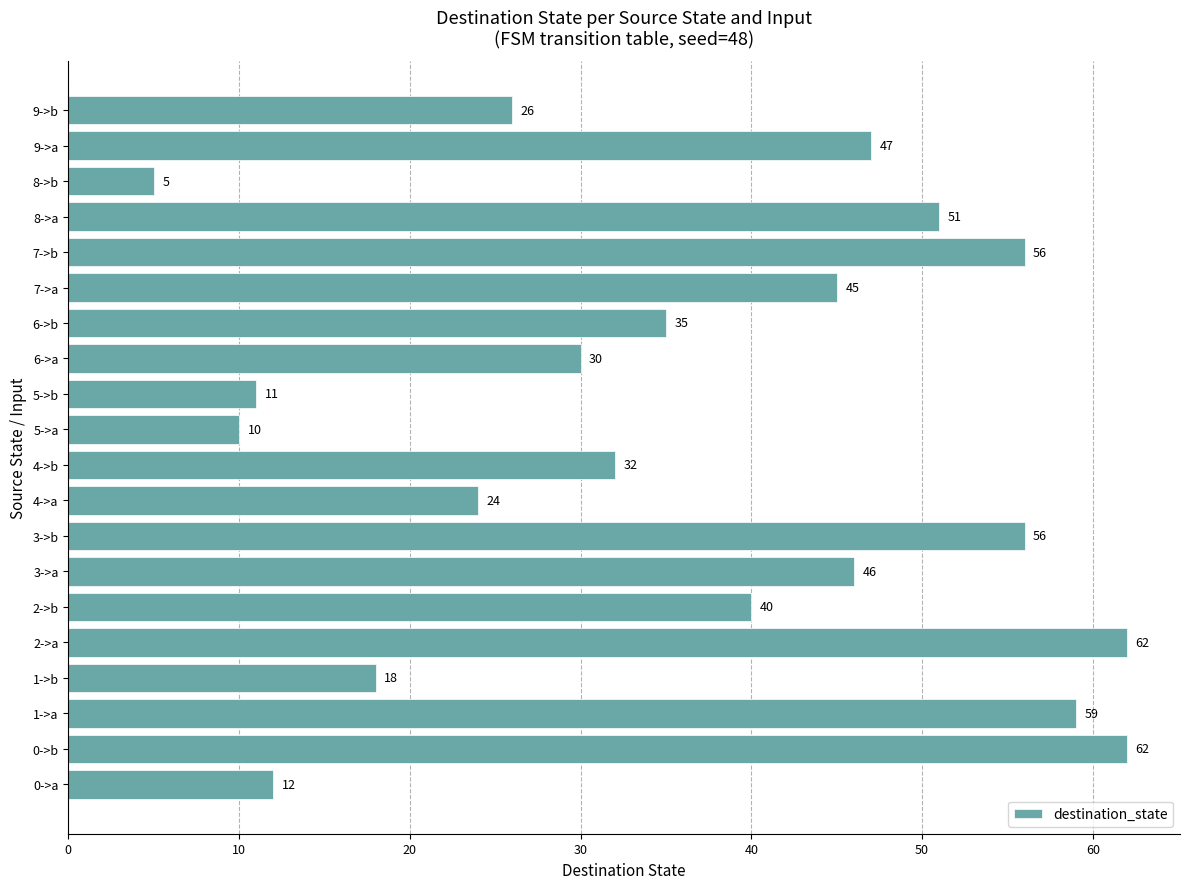

What is the difference between the maximum and minimum values?

57